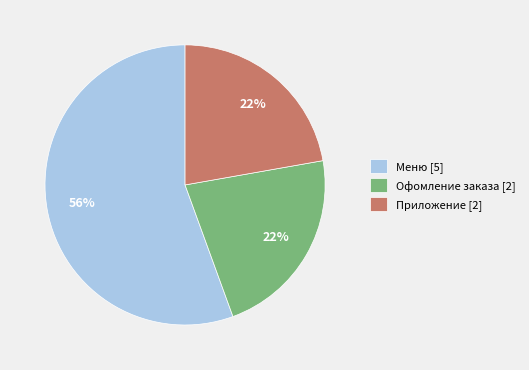

To the nearest percent, what percentage of the pie is Меню?

56%